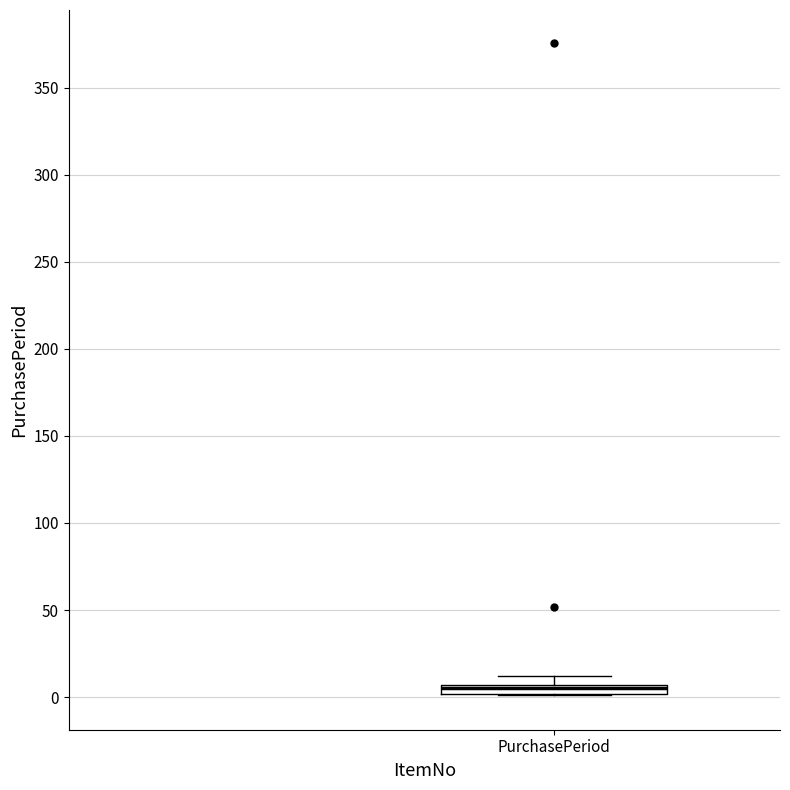

Where is the upper edge of the box for PurchasePeriod on the y-axis? The values are not printed on the chart, so give them approximately, as read against the axis.

5